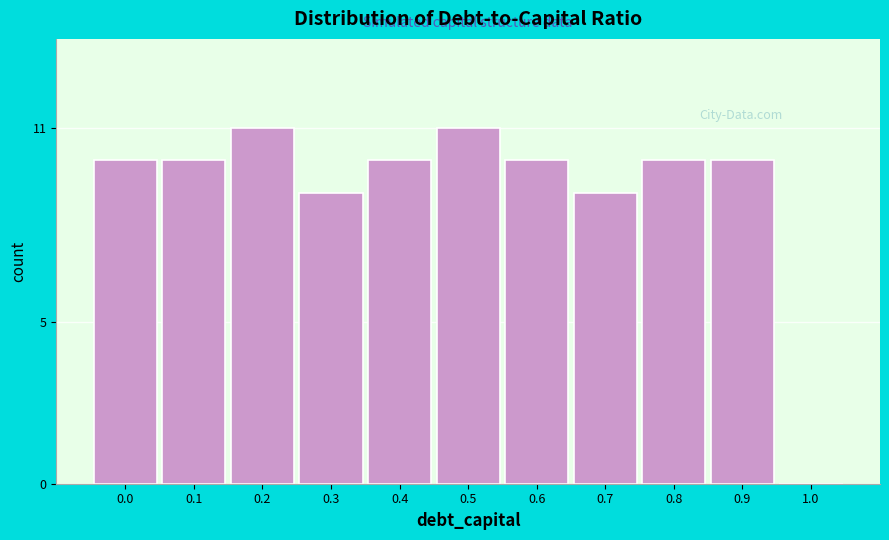

Reading right to left, extract all data points from this chart.

1.0=0	0.9=10	0.8=10	0.7=9	0.6=10	0.5=11	0.4=10	0.3=9	0.2=11	0.1=10	0.0=10